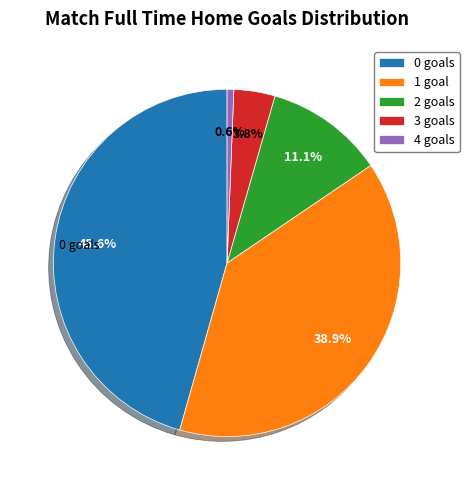

True or false: 4 accounts for 1% of the total.

True